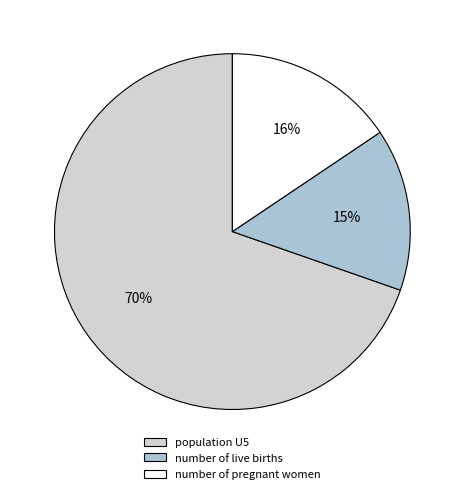

Is the sum of population U5 and number of pregnant women greater than half?

Yes